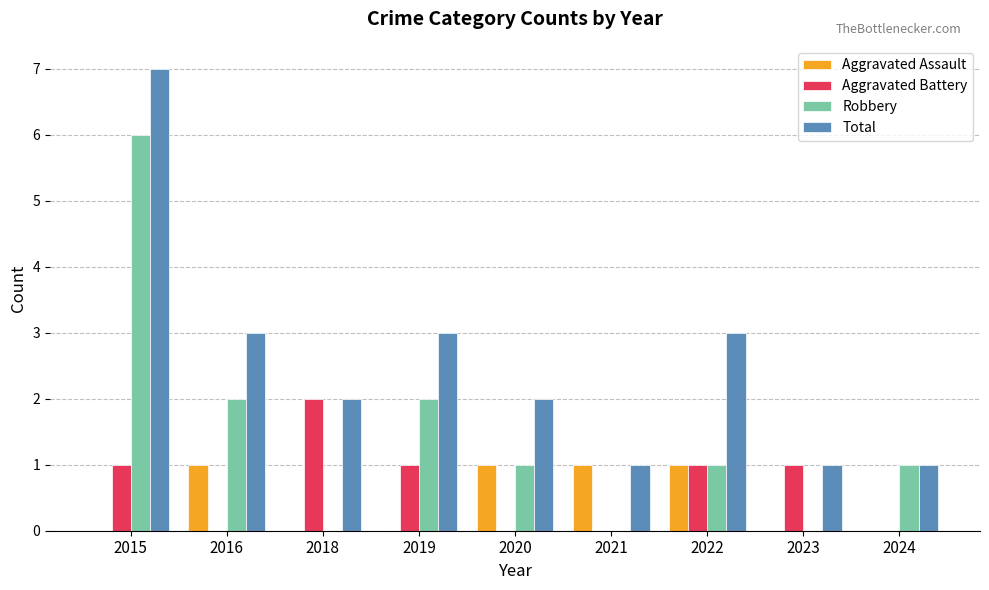

Is the value of Total at 2019 greater than the value of Aggravated Assault at 2015?

Yes